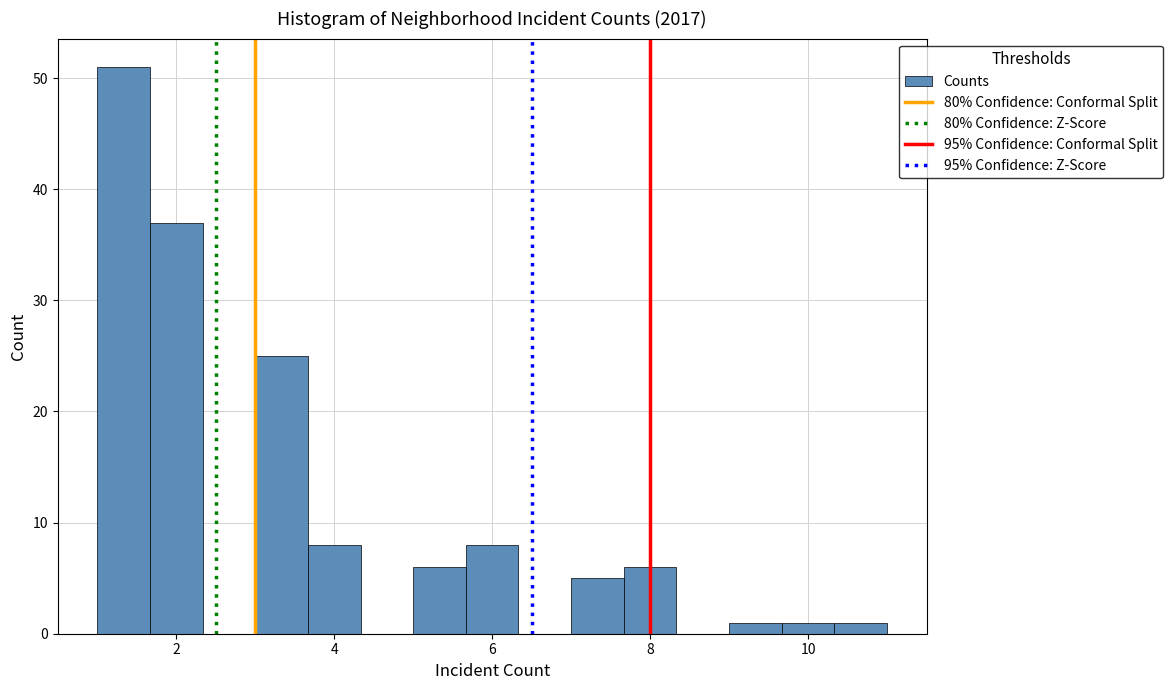

Around what value on the x-axis is the tallest bar? Give the approximate position of its centre, as read against the axis.

1.4